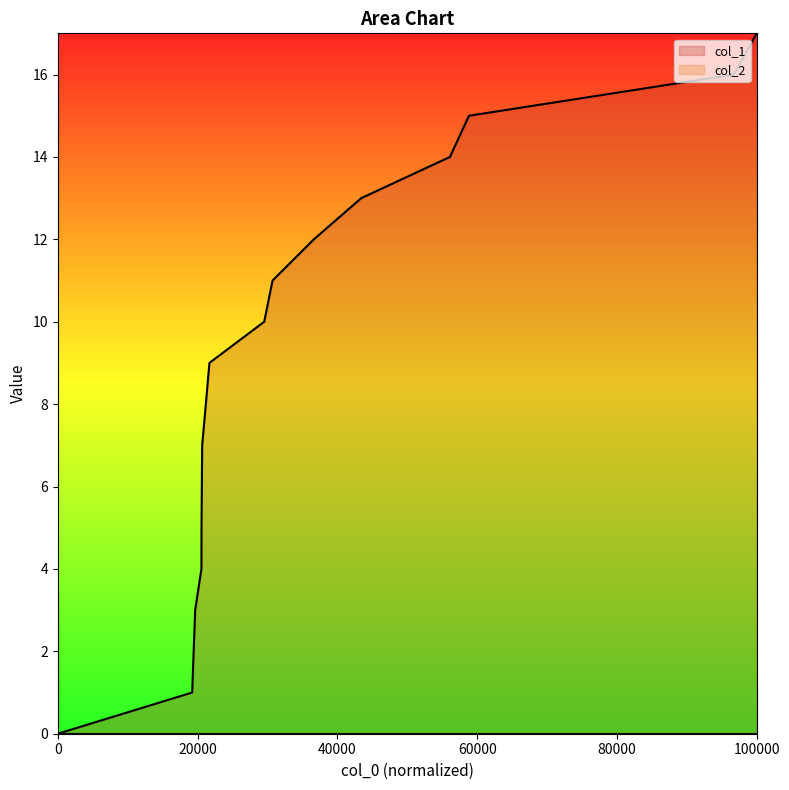

What is the value of the 9th point from the left?

9